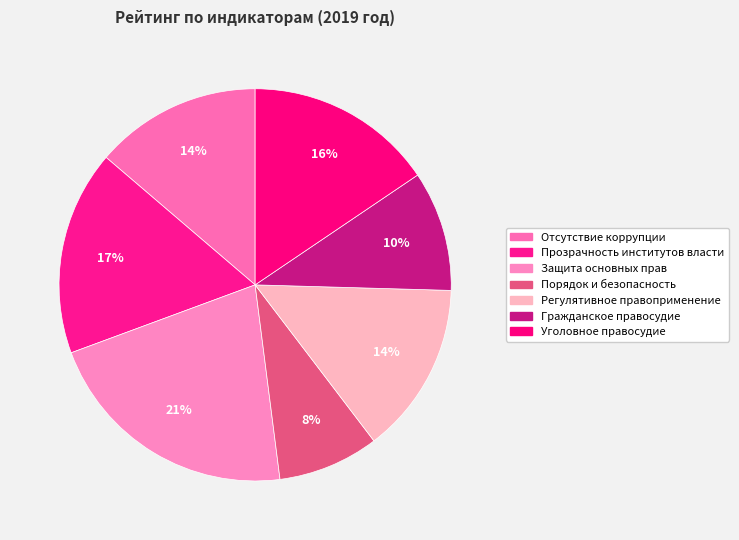

How many slices are in this pie chart?

7